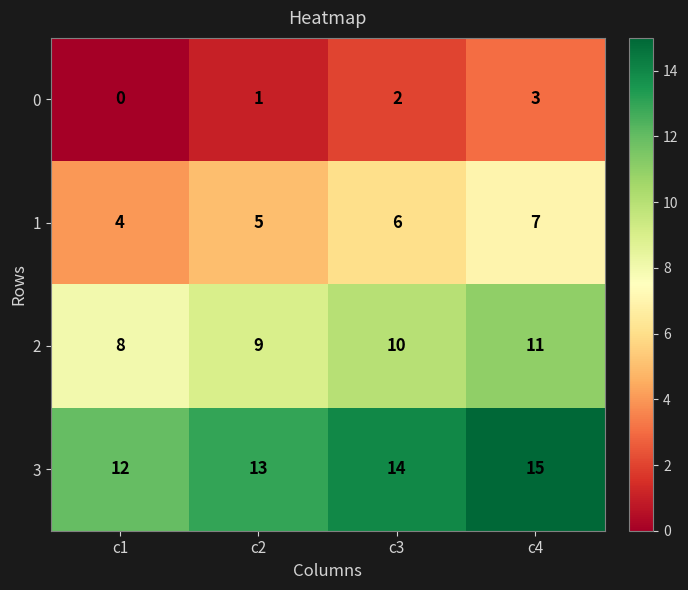

Count the 2 values in the range 9 to 11.

3